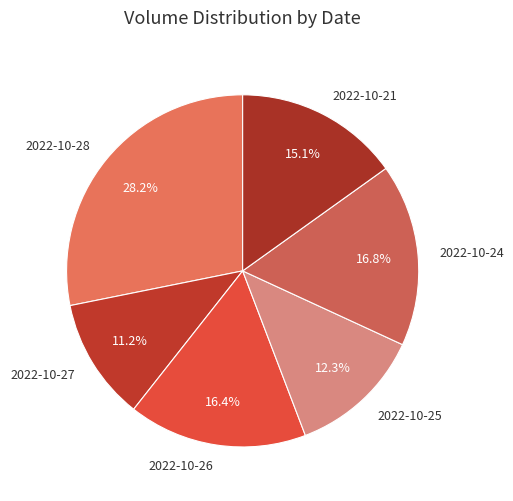

Does any single category account for the majority?

No